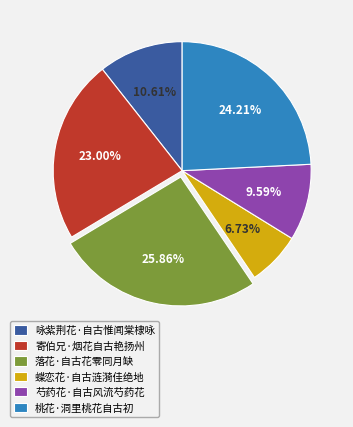

Which category has the biggest portion of the pie?

落花·自古花零同月缺